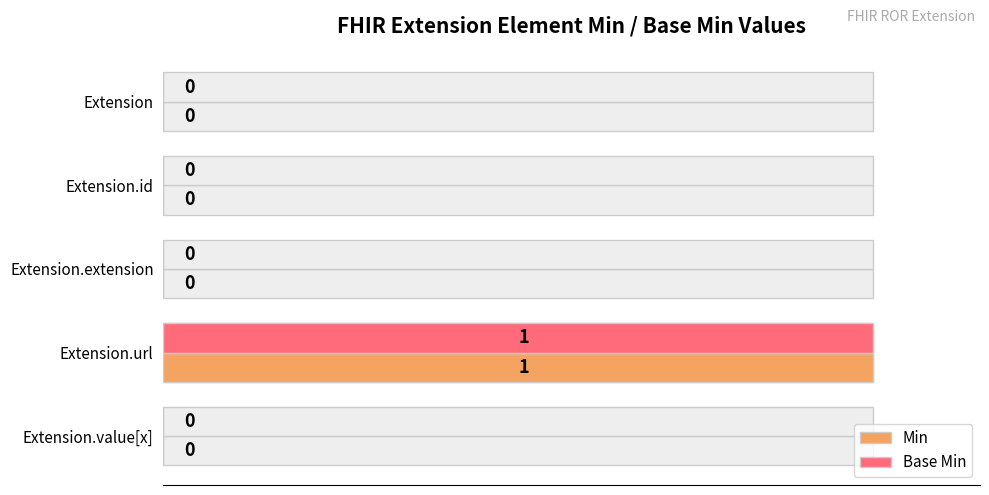

Is the value of Min at Extension.value[x] greater than the value of Base Min at Extension.id?

No